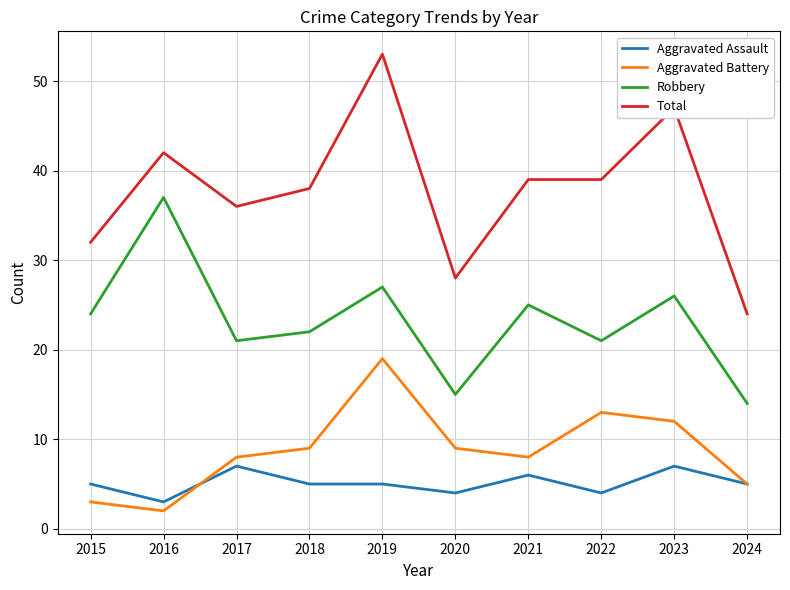

At which category is the sum across all series the highest?

2019